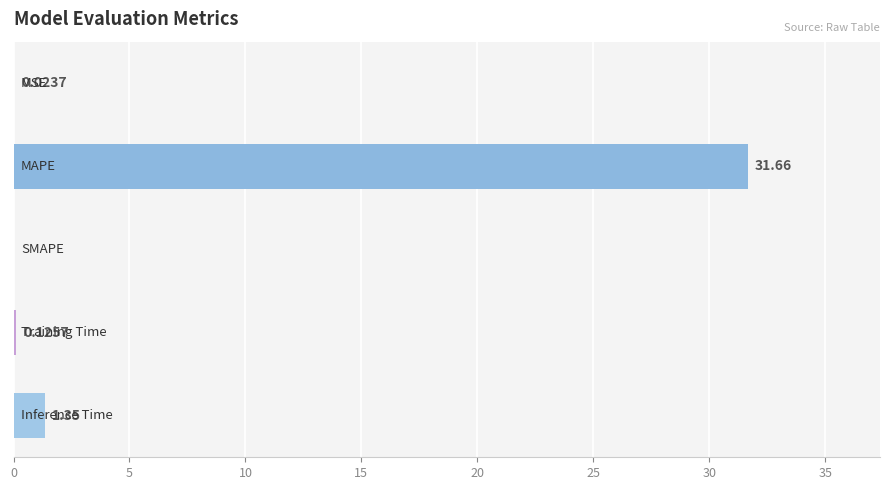

What is the sum of all values?

33.2